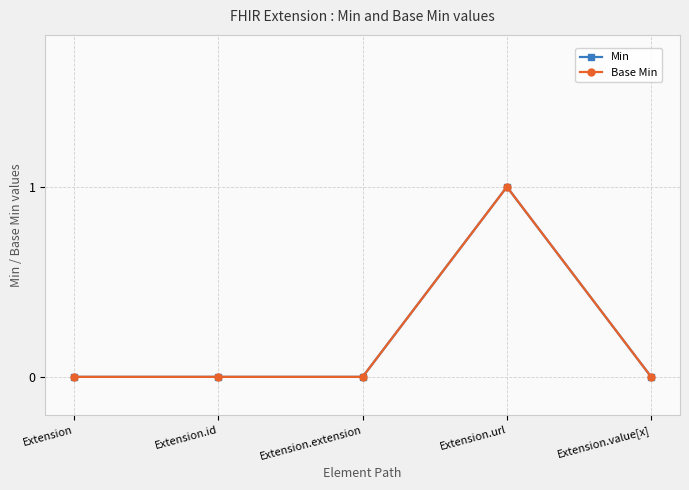

What is the difference between the maximum and minimum values in the Base Min series?

1